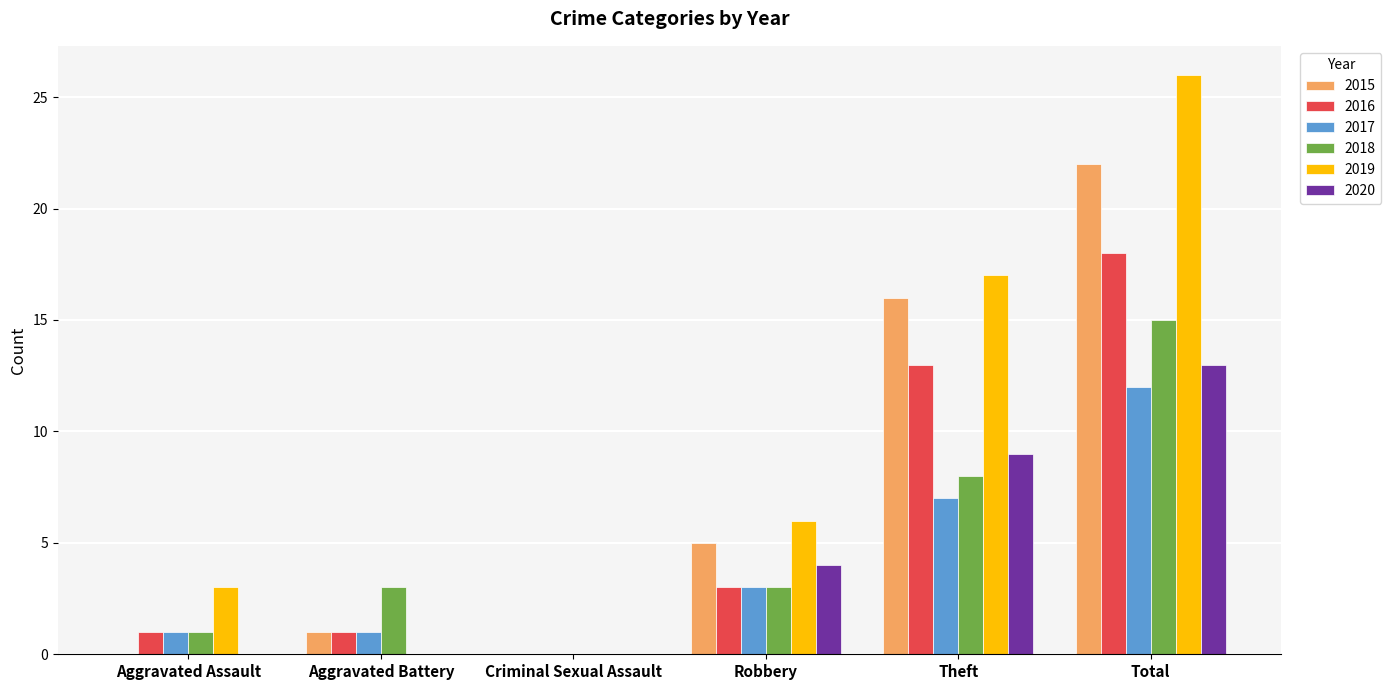

How many distinct data groups are displayed?

6